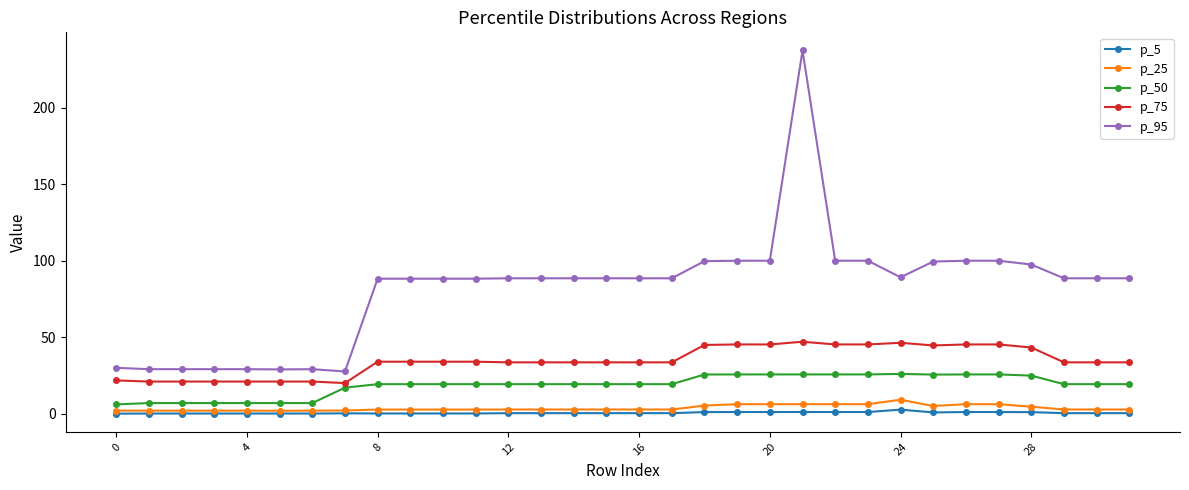

True or false: p_50 and p_5 intersect in this chart.

False